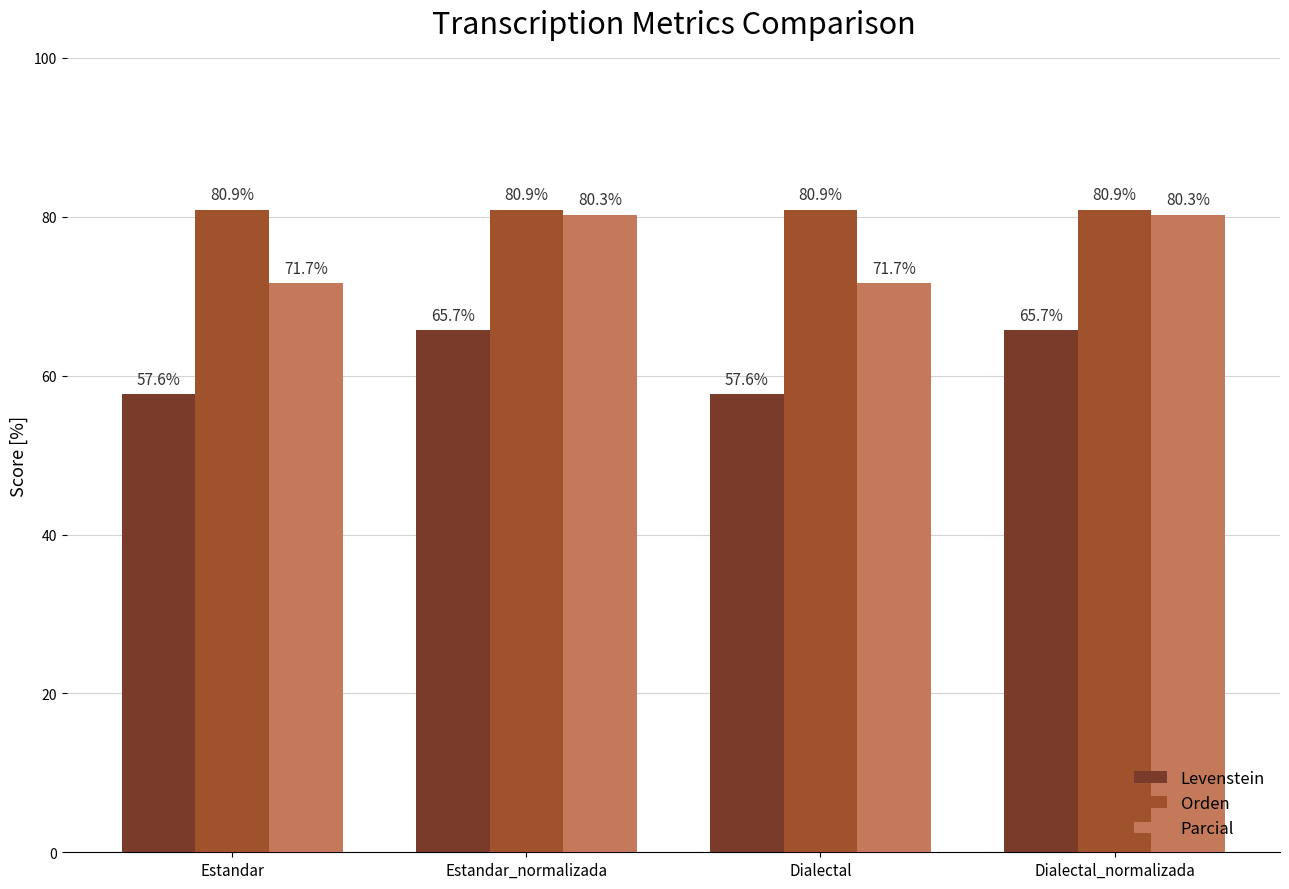

How many groups of bars are there?

4